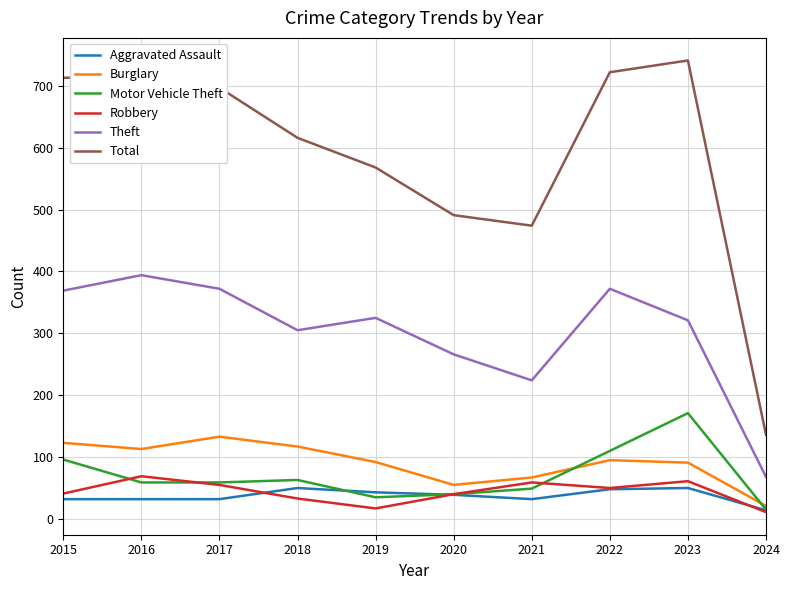

The Theft series shows 390 at 2021. True or false?

False